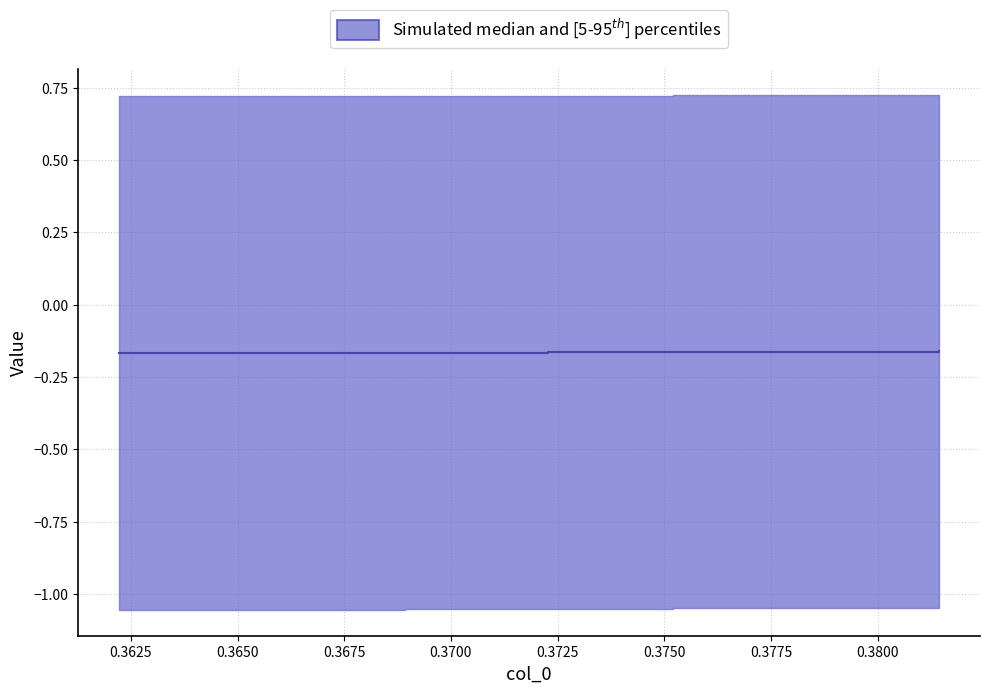

How many lines are shown in the chart?

1